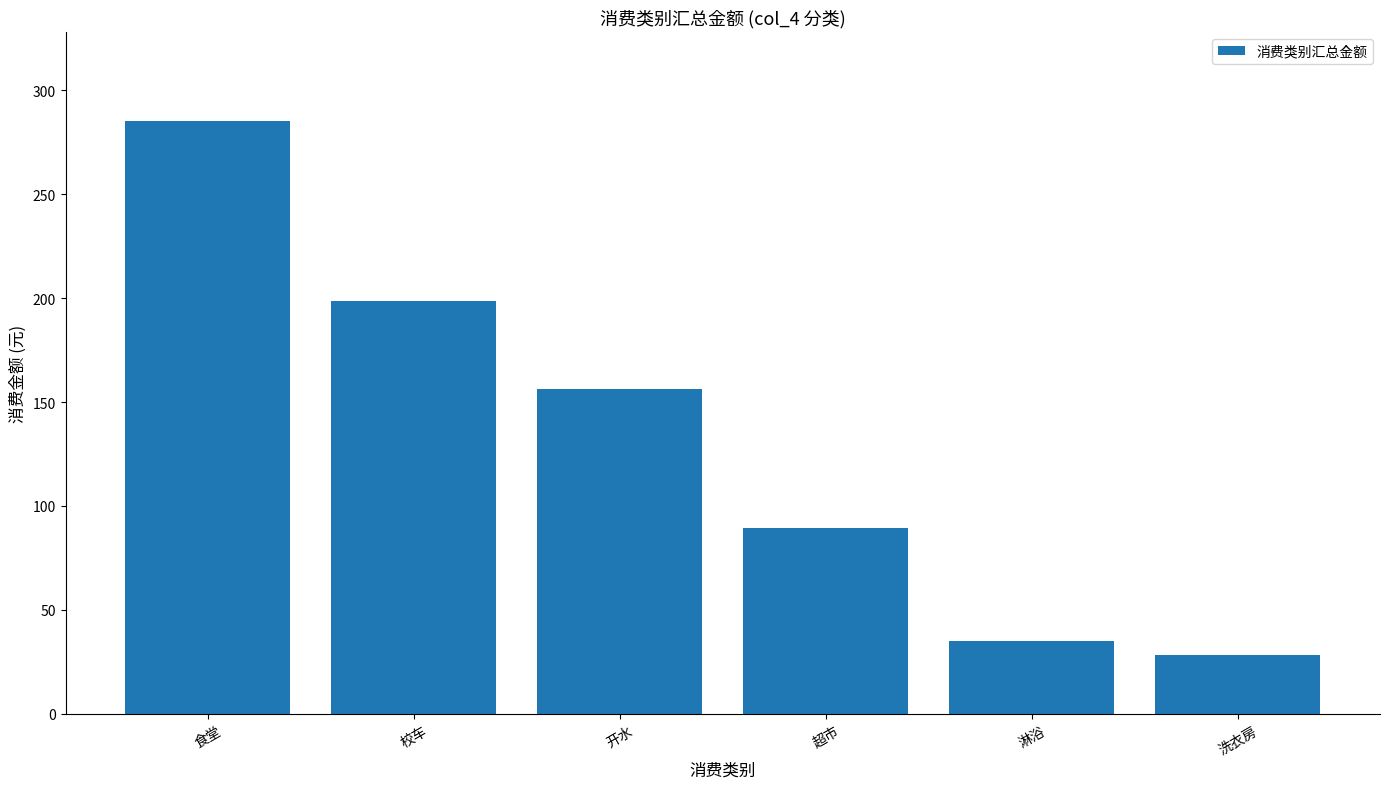

The value at 食堂 is 64.4. True or false?

False